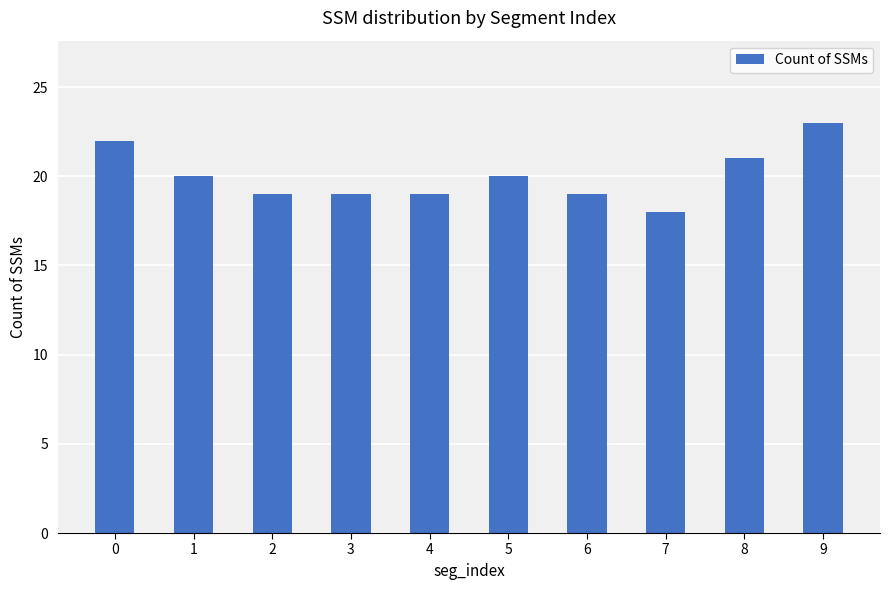

Reading left to right, list all the values displayed in this chart.

0=22	1=20	2=19	3=19	4=19	5=20	6=19	7=18	8=21	9=23